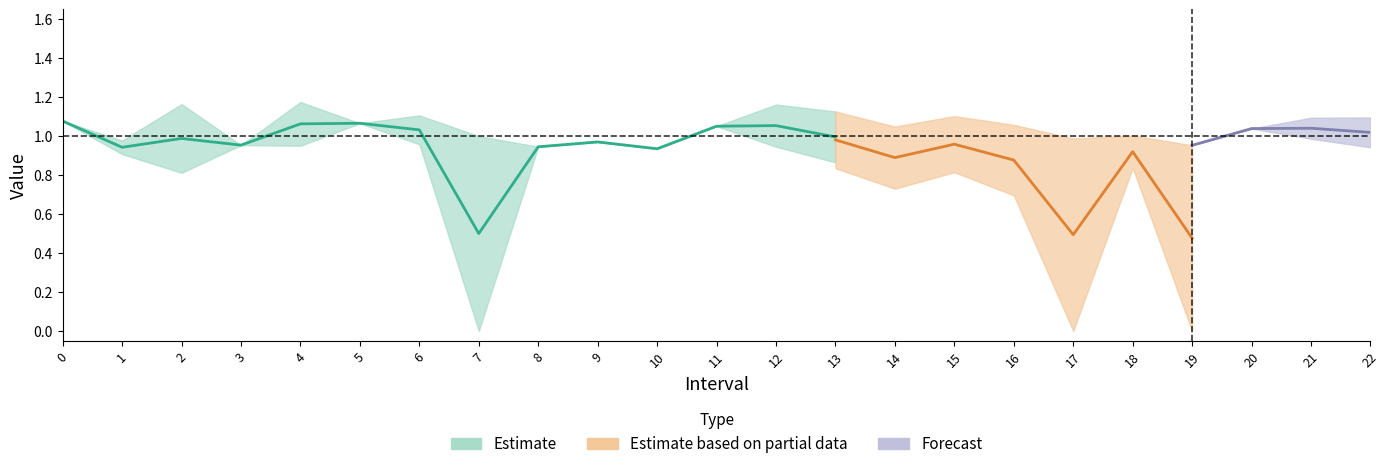

At how many categories does at least one series exceed 0?

23